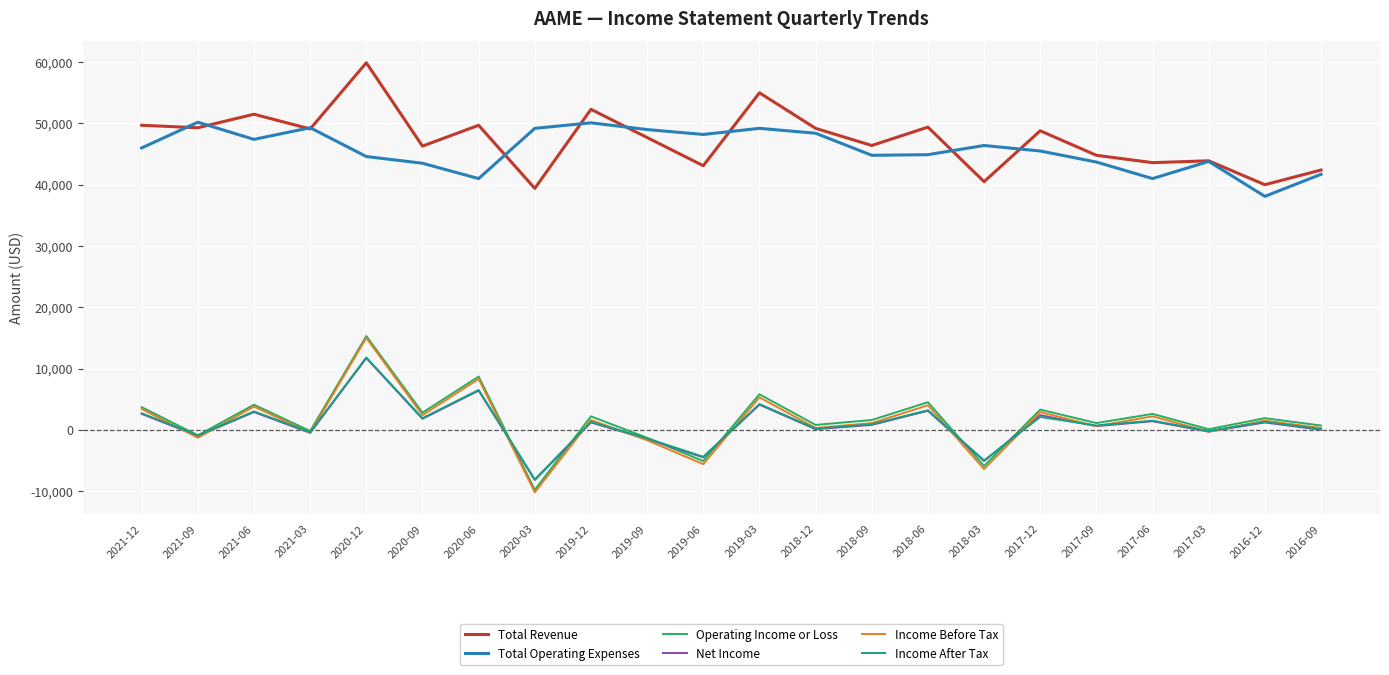

How many values in the Total Operating Expenses series are below 46000?

11